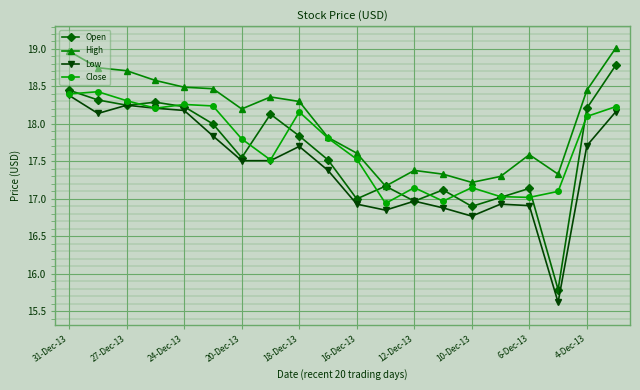

In High, how many points are higher than both neighbors (excluding endpoints)?

3